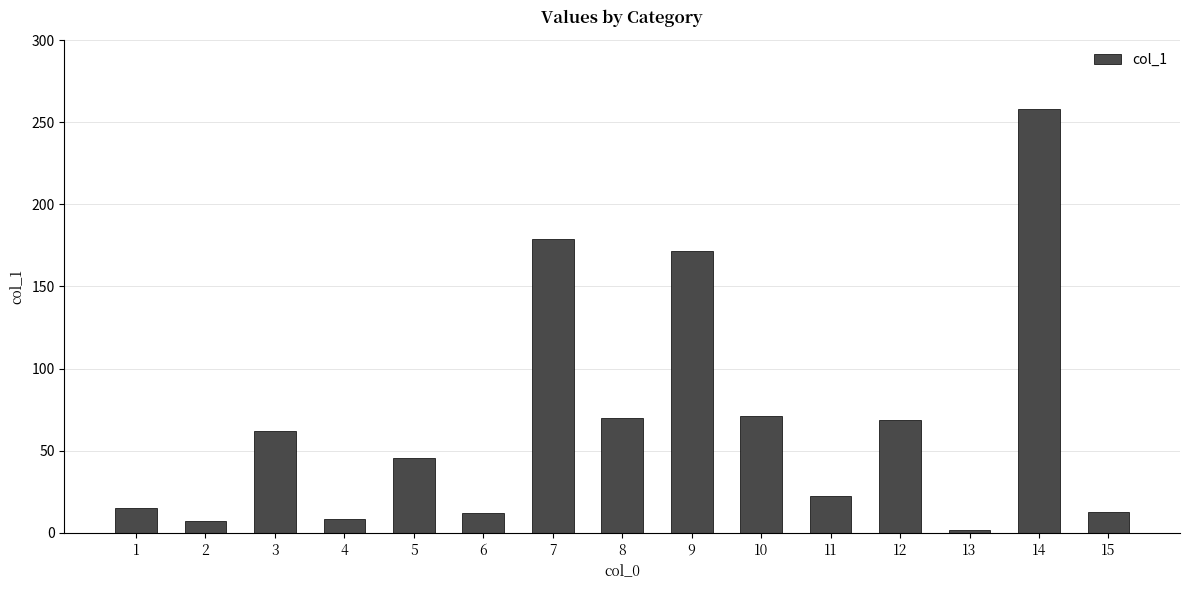

The value at 11 is 22.3. True or false?

True